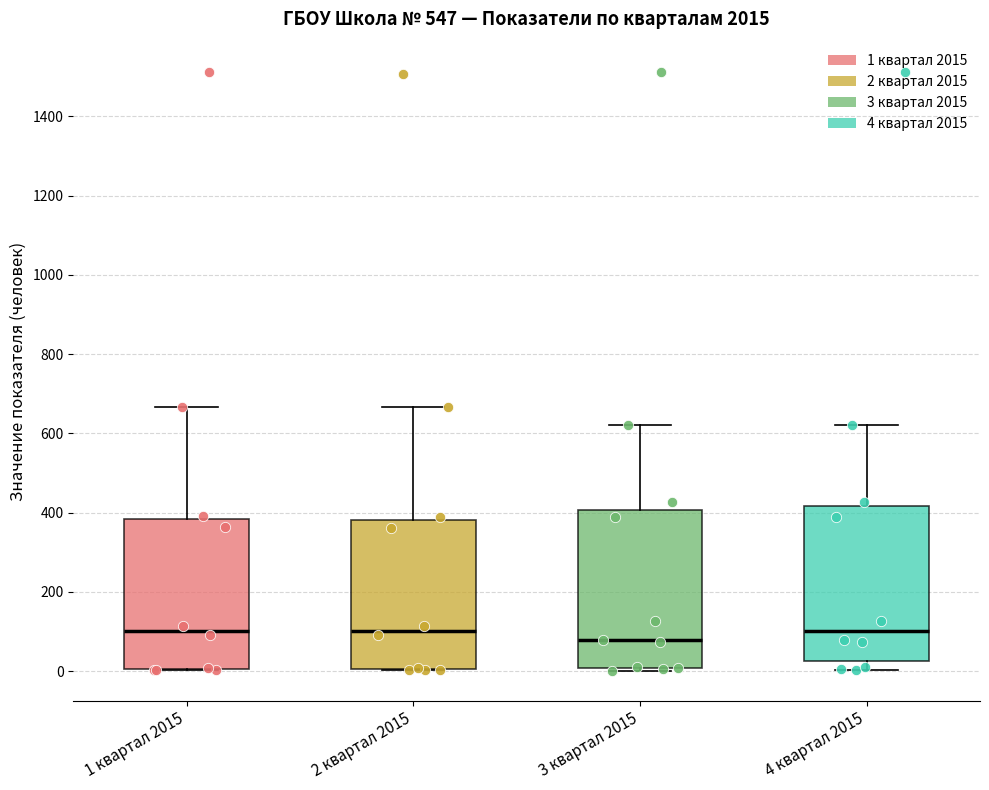

Reading left to right, read every box against the y-axis: the position of its median line, the range the box covers, and the ends of its whiskers. The values are not printed on the chart, so give them approximately, as read against the axis.

1 квартал 2015: median 100, box 0 to 380, whiskers 0 to 660
2 квартал 2015: median 100, box 0 to 380, whiskers 0 to 660
3 квартал 2015: median 80, box 0 to 400, whiskers 0 (just below the box's lower edge) to 620
4 квартал 2015: median 100, box 20 to 420, whiskers 0 to 620